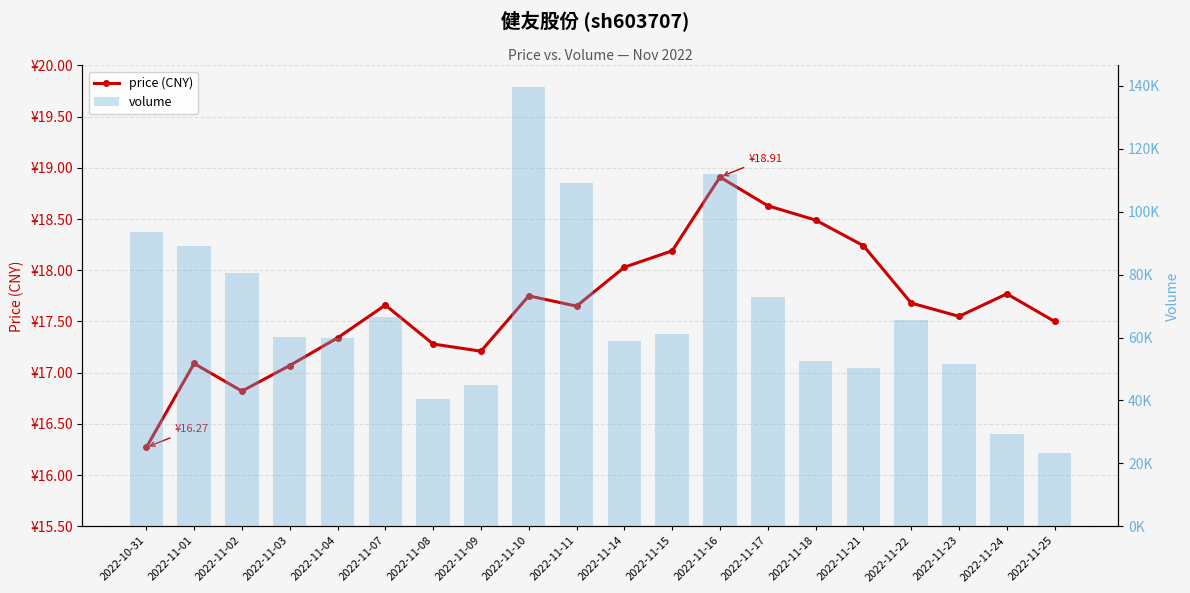

The value of price at 2022-11-09 is 17.2. True or false?

True